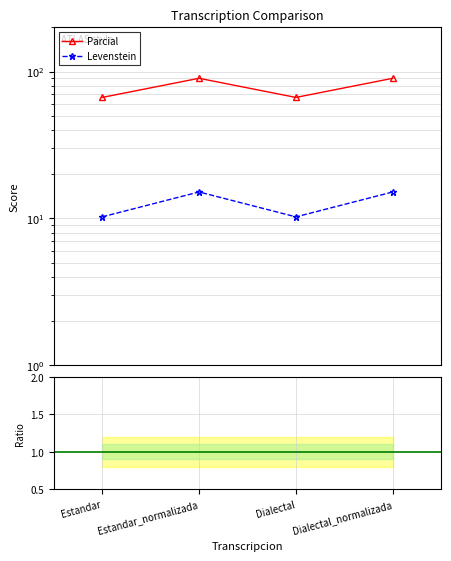

What is the label of the 3rd point from the right?

Estandar_normalizada